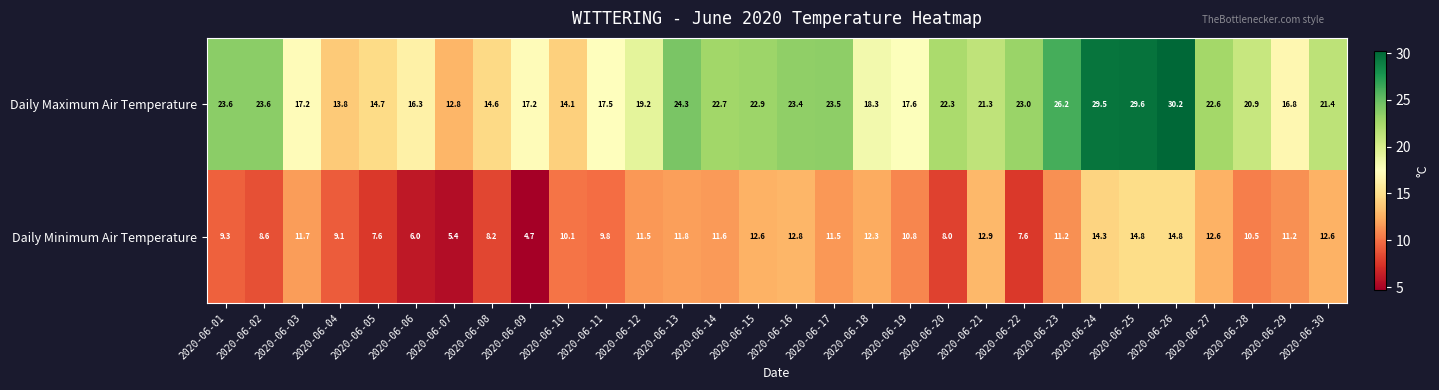

True or false: Daily Maximum Air Temperature has a value of 31.9 at 2020-06-28.

False